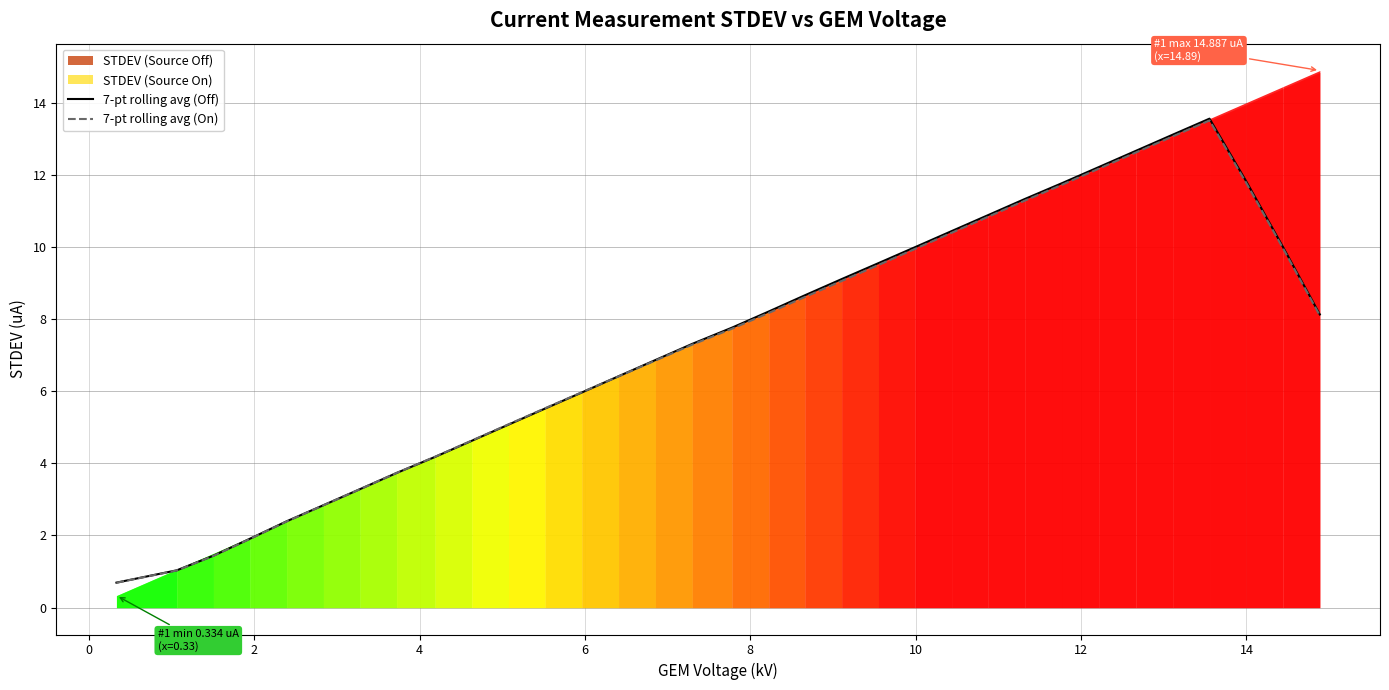

Does the chart have visible grid lines?

Yes